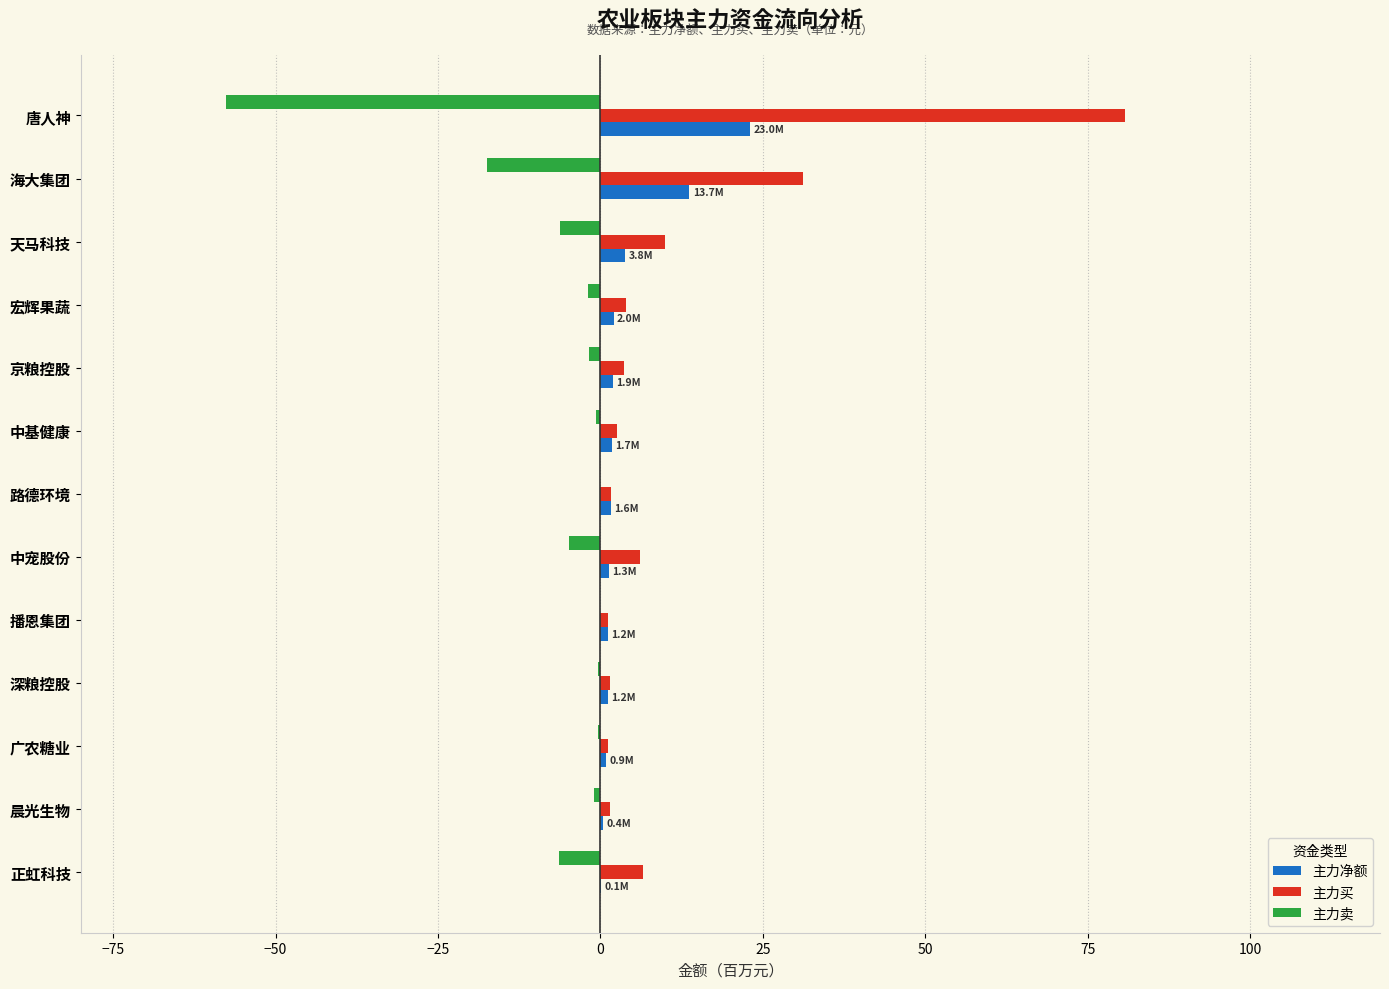

Which category has the highest value across all series?

唐人神